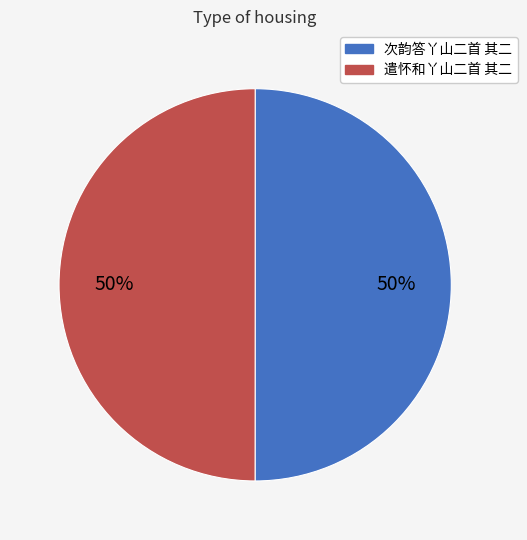

To the nearest percent, what portion does 次韵答丫山二首 其二 represent?

50%